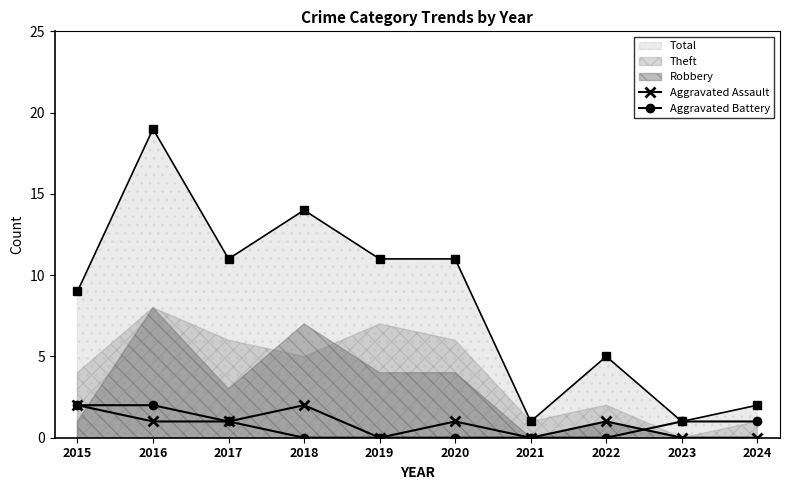

True or false: Aggravated Assault has more than 1 interior local peaks.

True